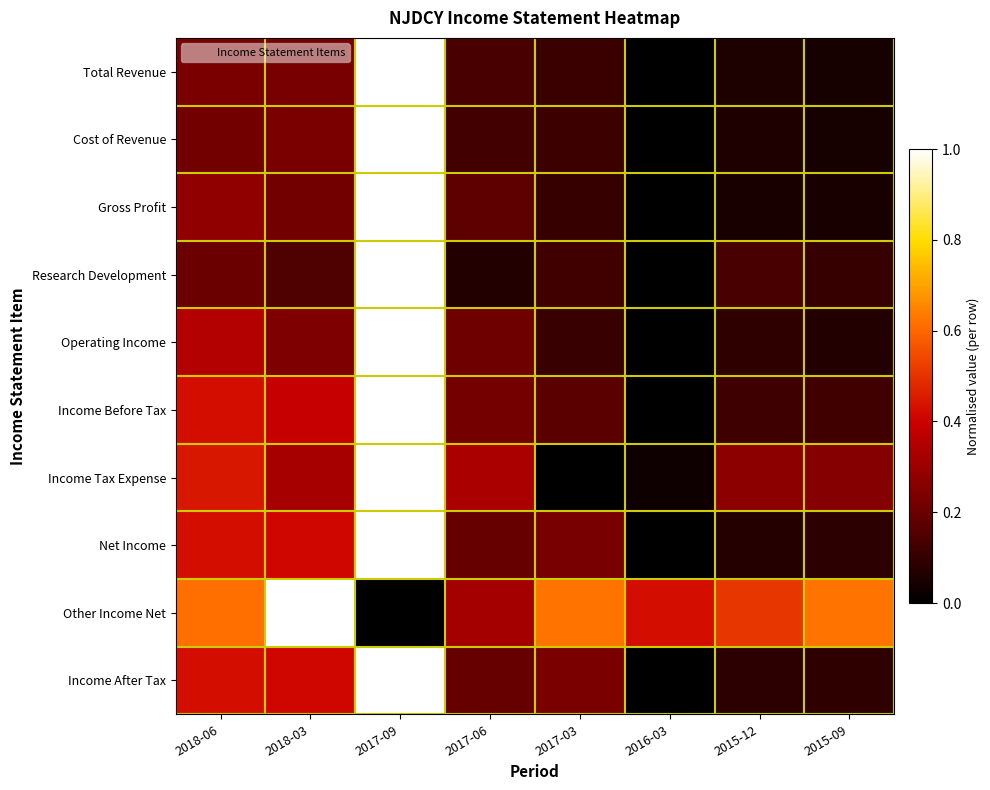

Between 2015-09 and 2016-03, which is larger?

2015-09